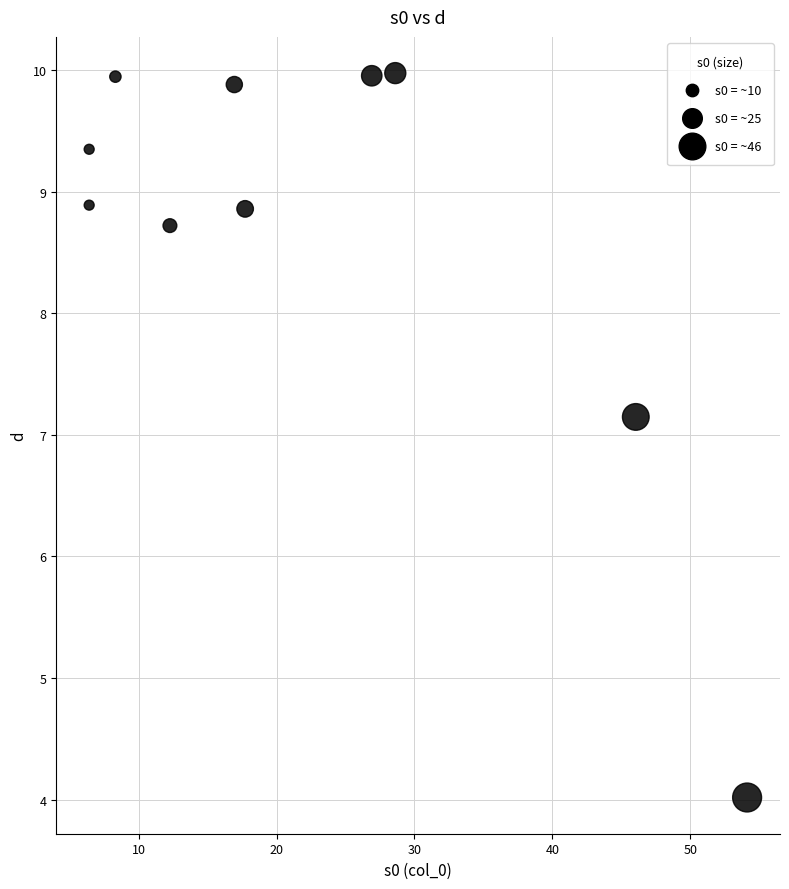

What is the range of Y values (max minus min)?

6.0